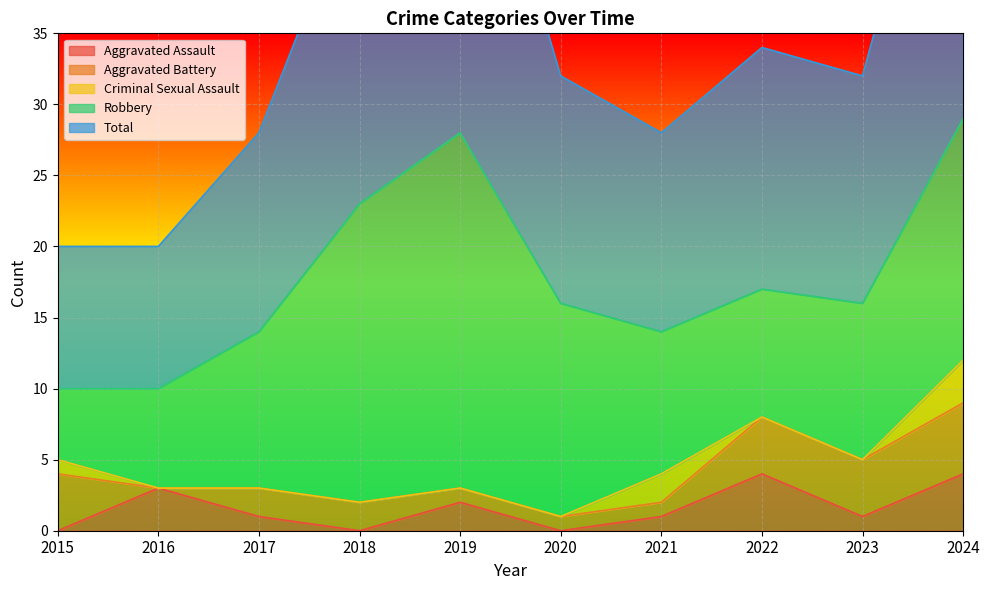

Which has a higher value, 2018 or 2021?

2021